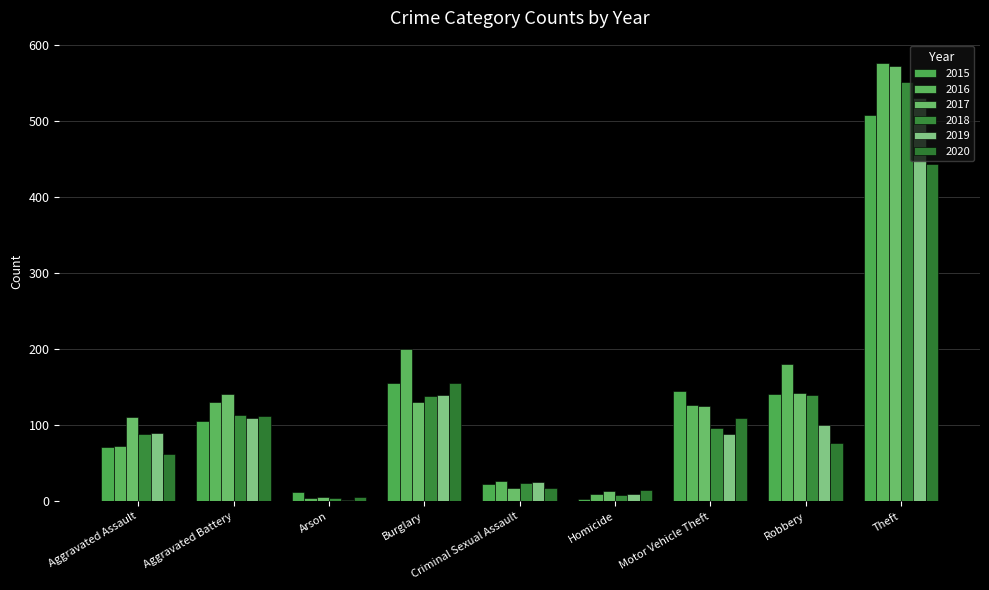

Does the chart contain stacked bars?

No